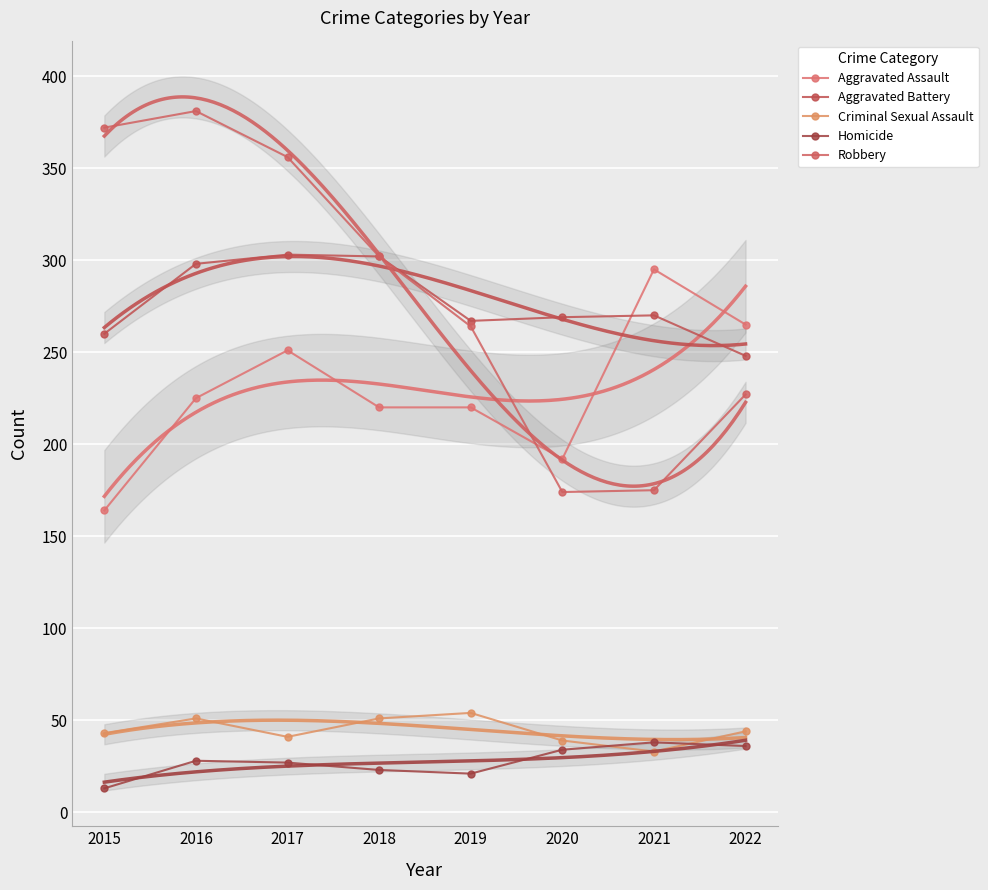

At which category does the chart reach its minimum across all series?

2015